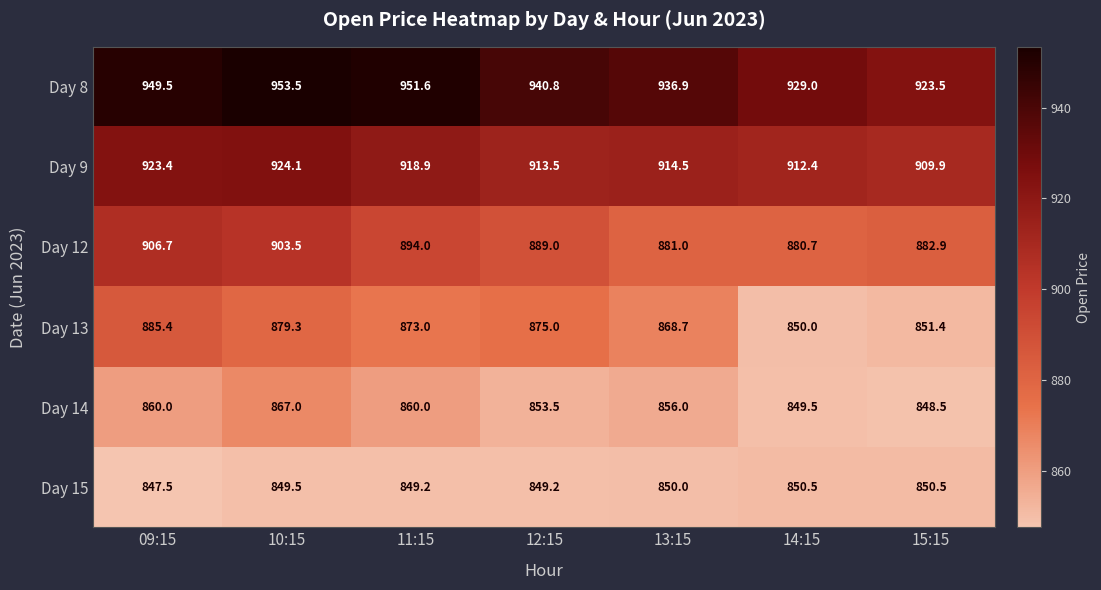

Which series has the largest range (max minus min)?

Day 13